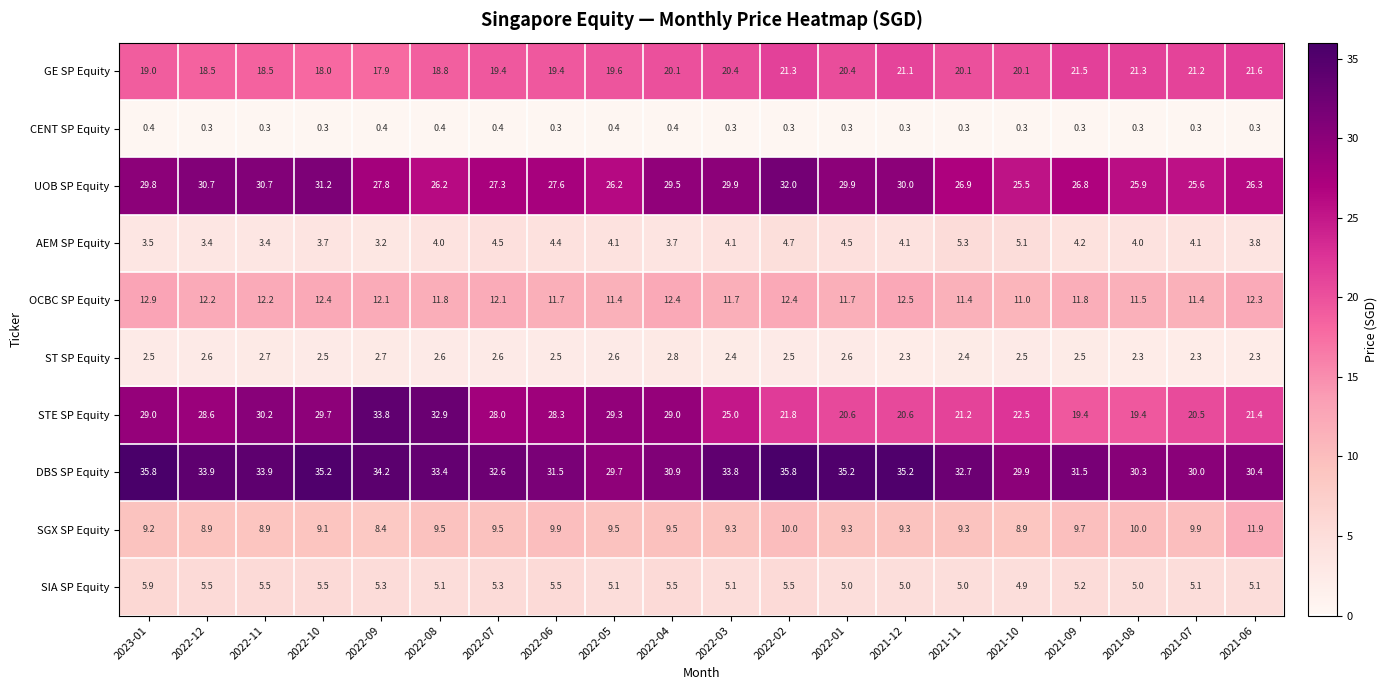

List the series in order of their peak value, highest first.

DBS SP Equity, STE SP Equity, UOB SP Equity, GE SP Equity, OCBC SP Equity, SGX SP Equity, SIA SP Equity, AEM SP Equity, ST SP Equity, CENT SP Equity